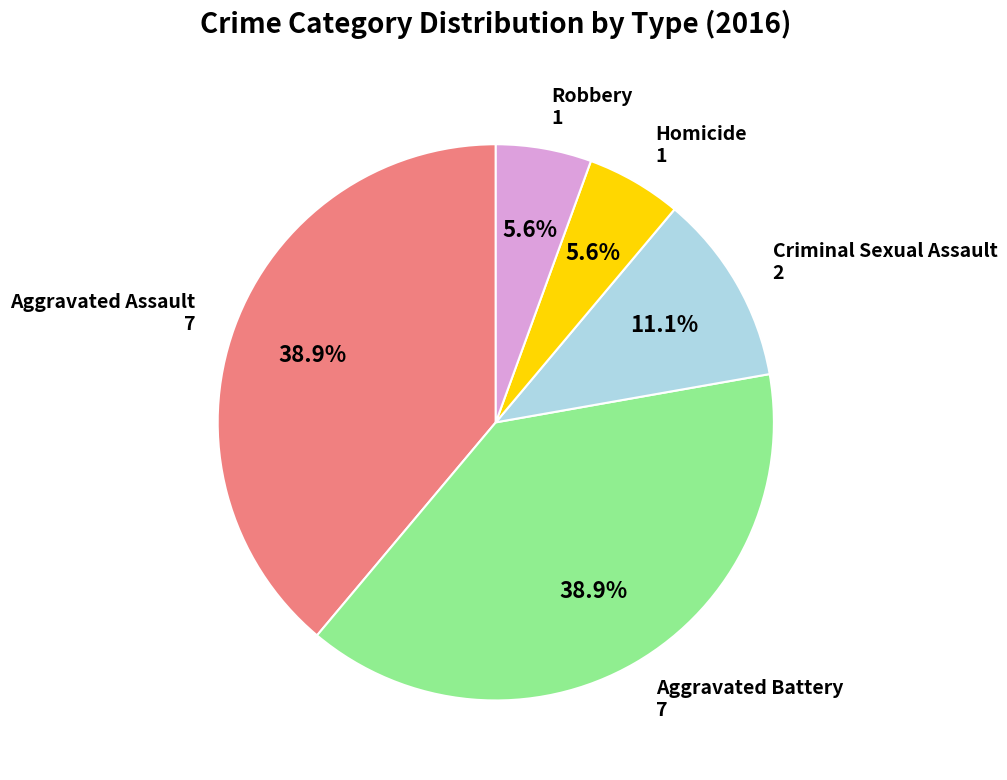

What percentage is the Aggravated Battery slice, to the nearest percent?

39%